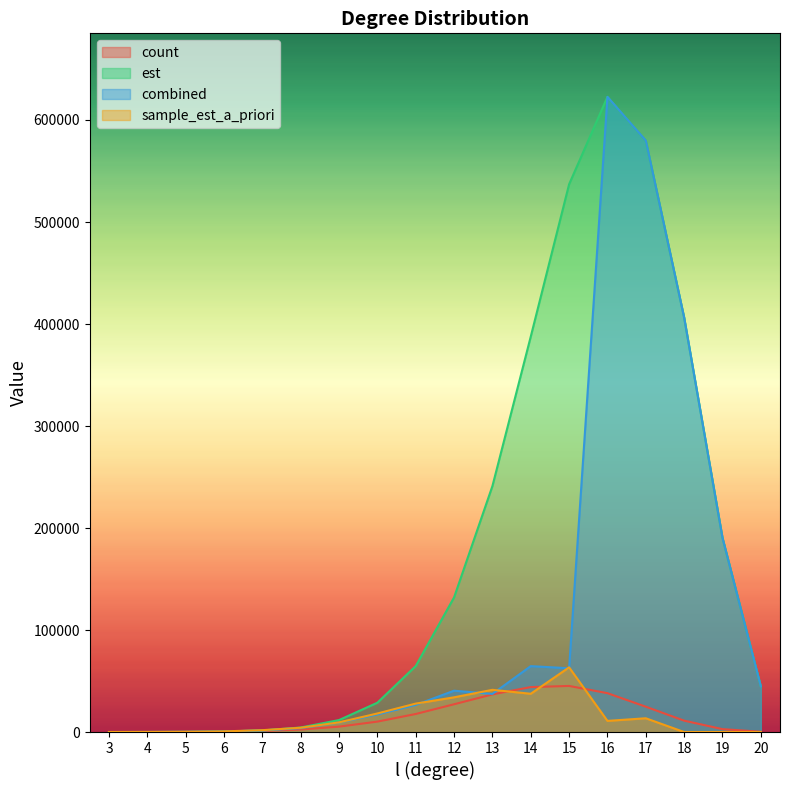

How many interior local valleys does the combined series have?

2